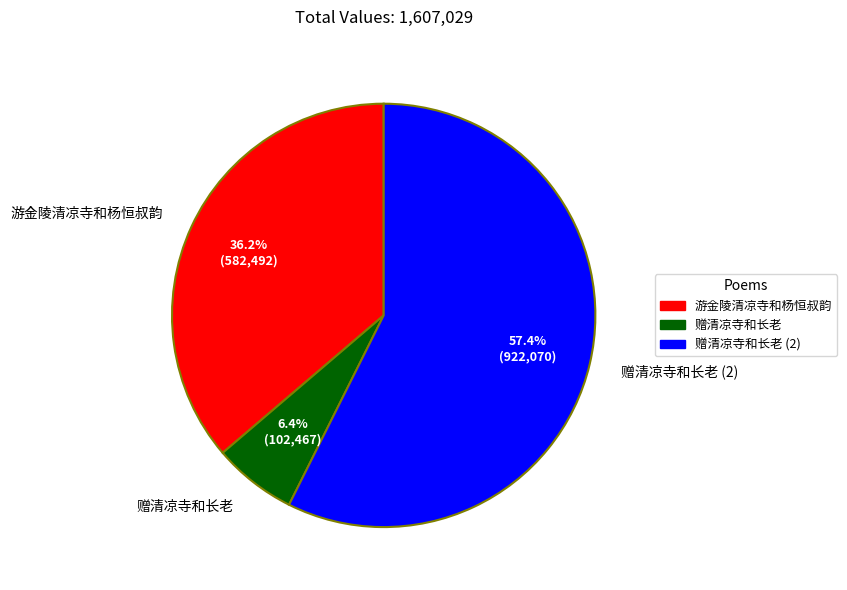

What is the largest slice in the pie chart?

赠清凉寺和长老 (2)